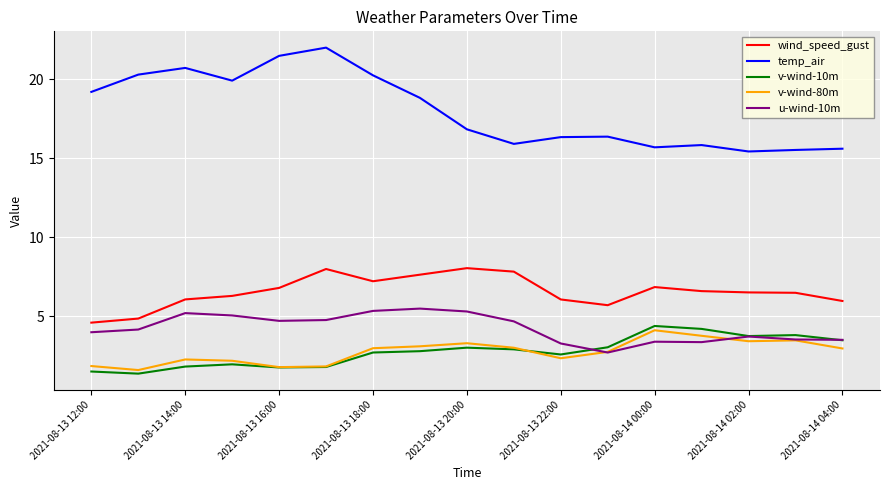

What is the greatest value displayed?

22.0